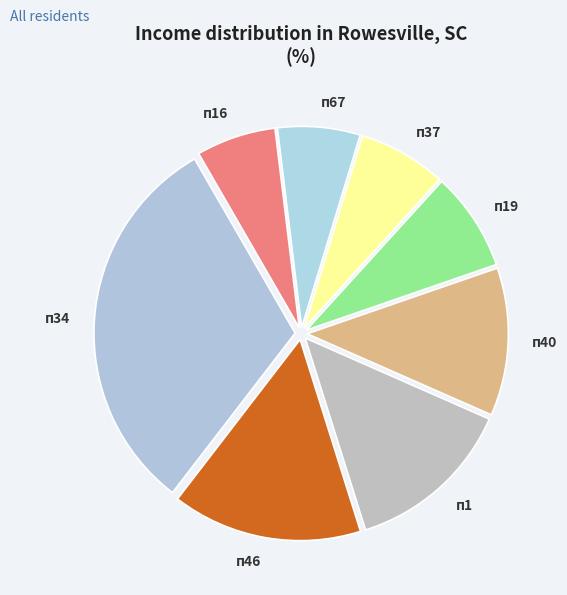

Which category has the biggest portion of the pie?

п34